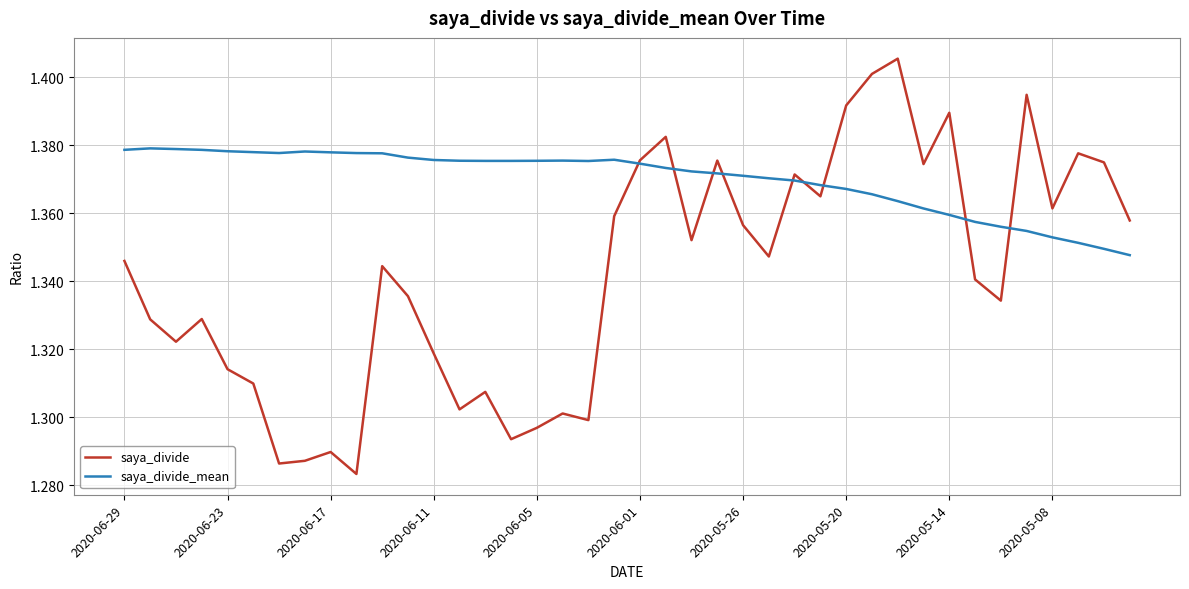

Which series has the largest range (max minus min)?

saya_divide